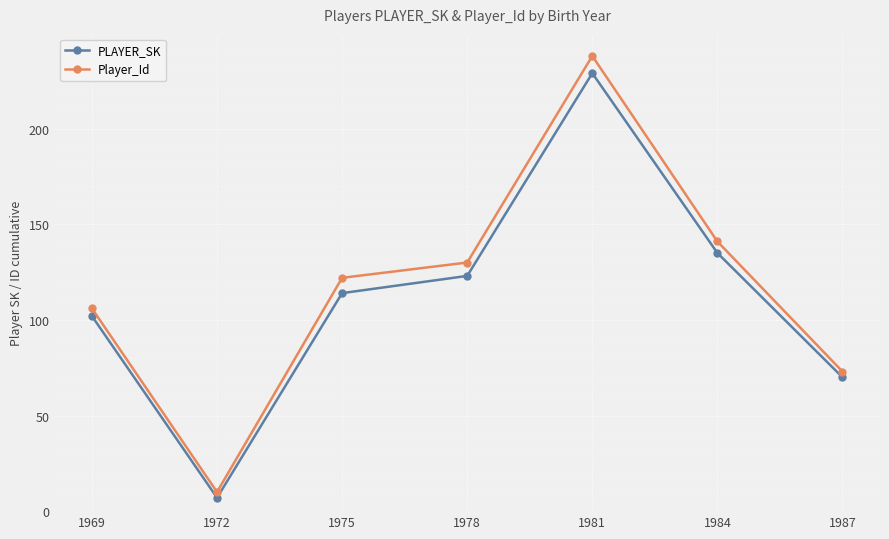

How many interior local valleys does the Player_Id series have?

1